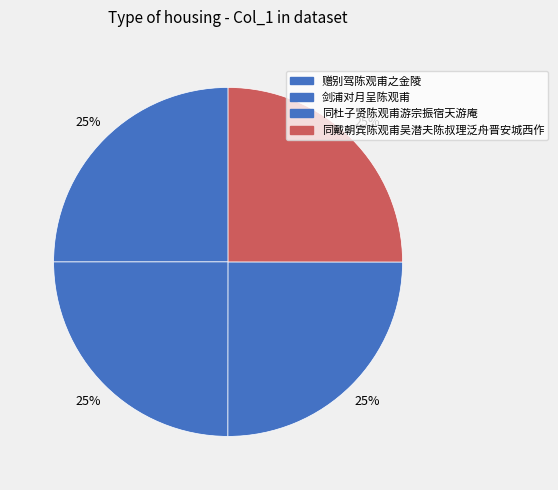

To the nearest percent, what is the combined percentage of 同杜子贤陈观甫游宗振宿天游庵 and 赠别驾陈观甫之金陵?

50%